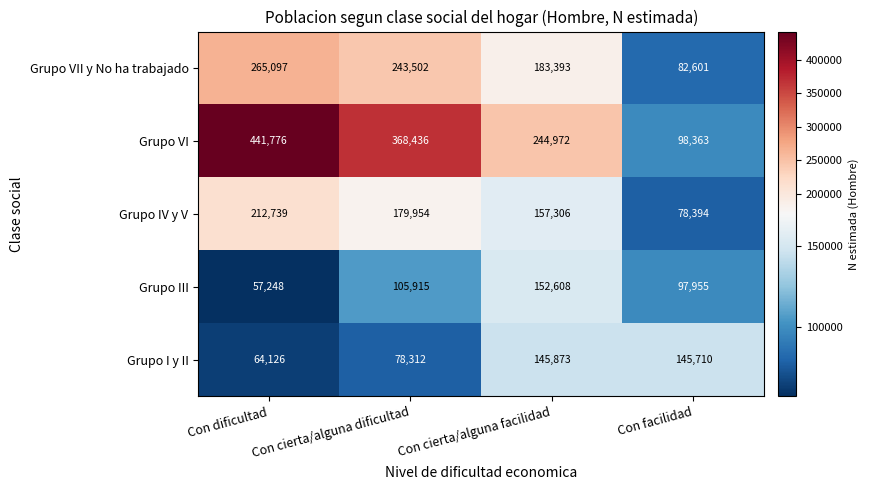

The value of Grupo VII y No ha trabajado at Con facilidad is 82601. True or false?

True